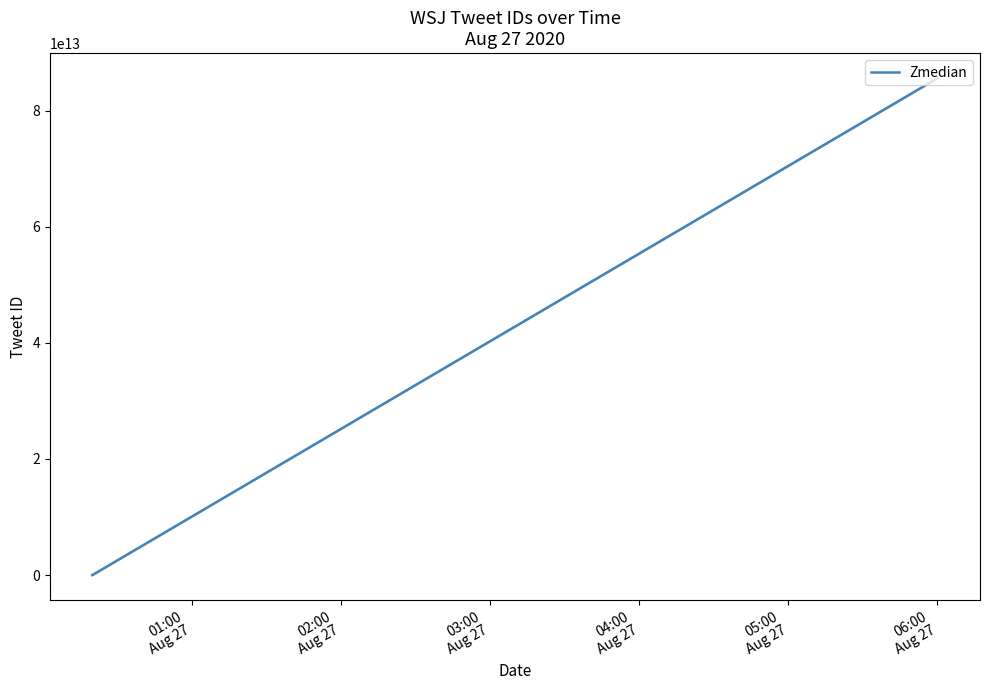

True or false: the data has more than 2 interior local peaks.

False